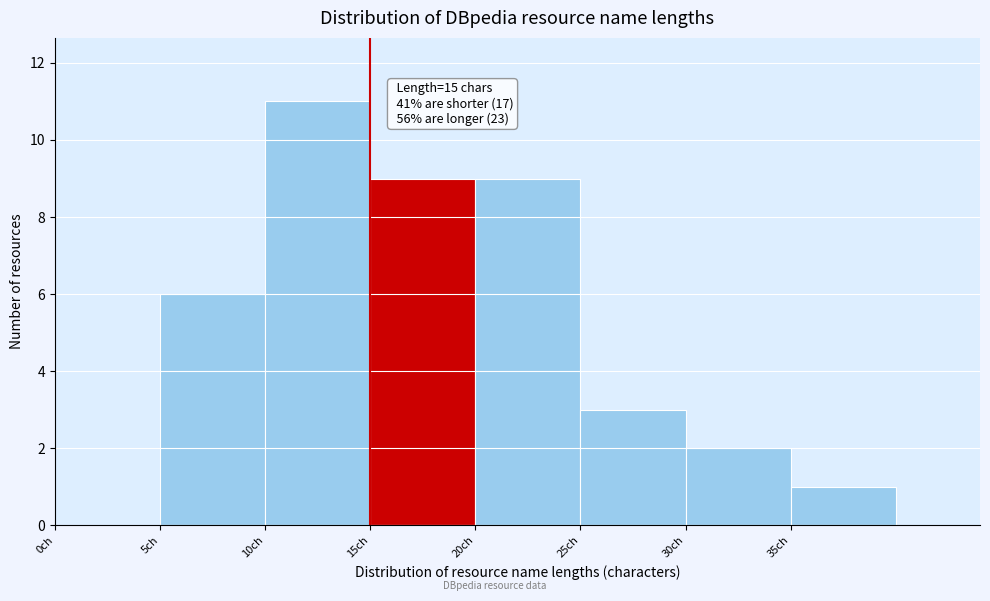

Which range on the x-axis has the tallest bar?

10 to 15